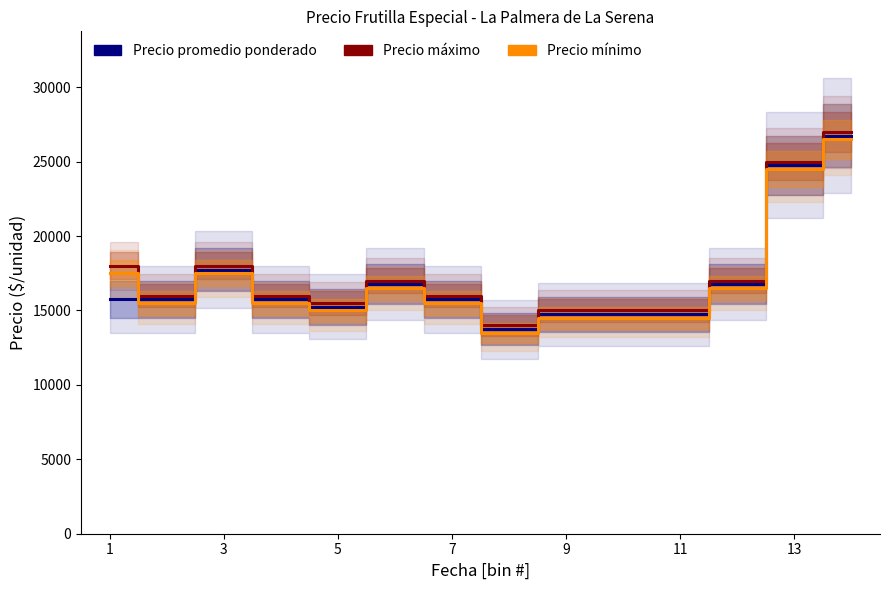

At which label does Precio máximo first exceed 16000?

1